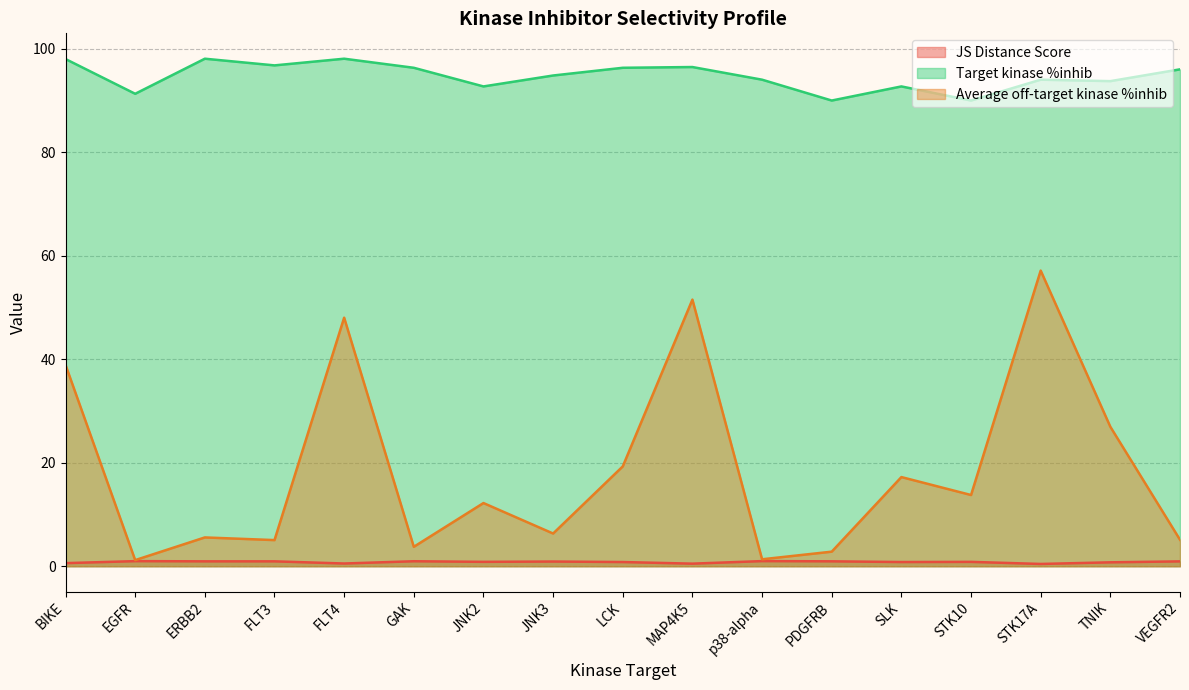

What is the maximum value shown in the chart?

98.1